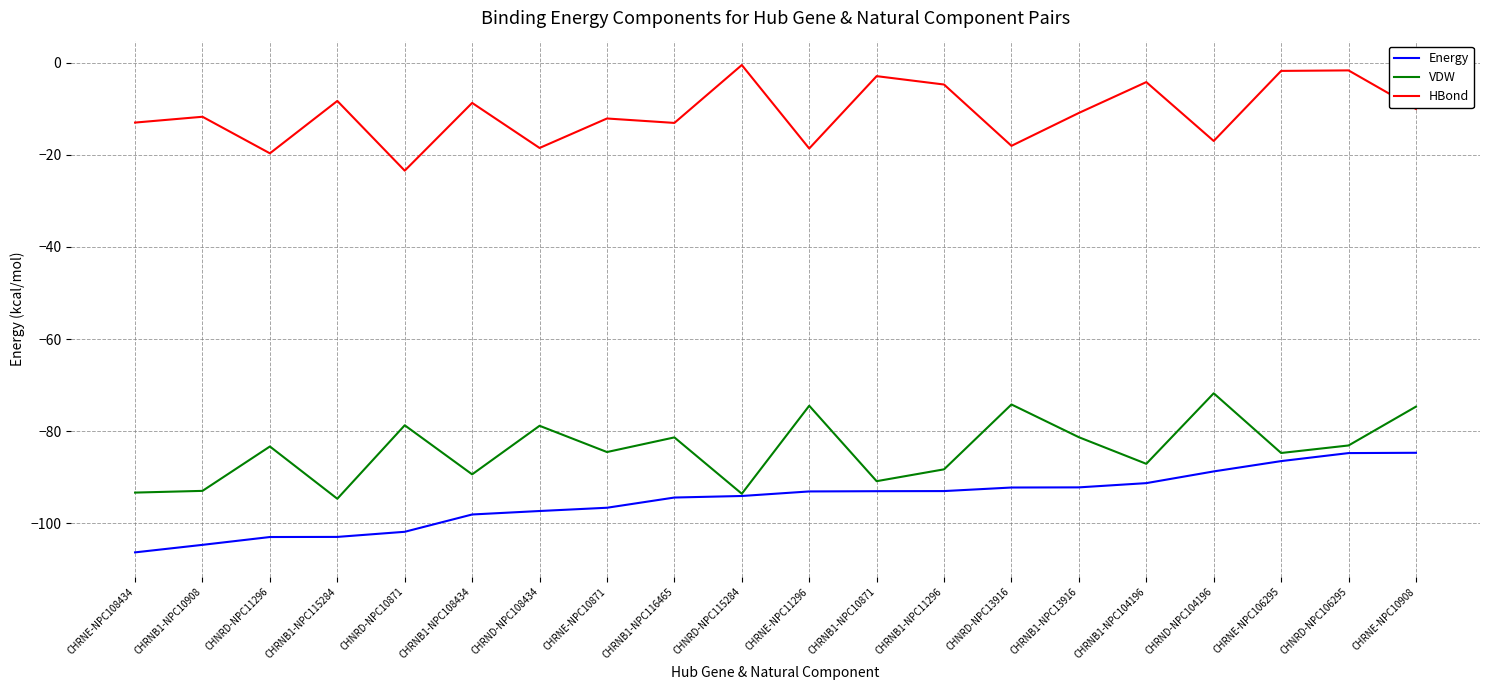

True or false: VDW and HBond intersect in this chart.

False